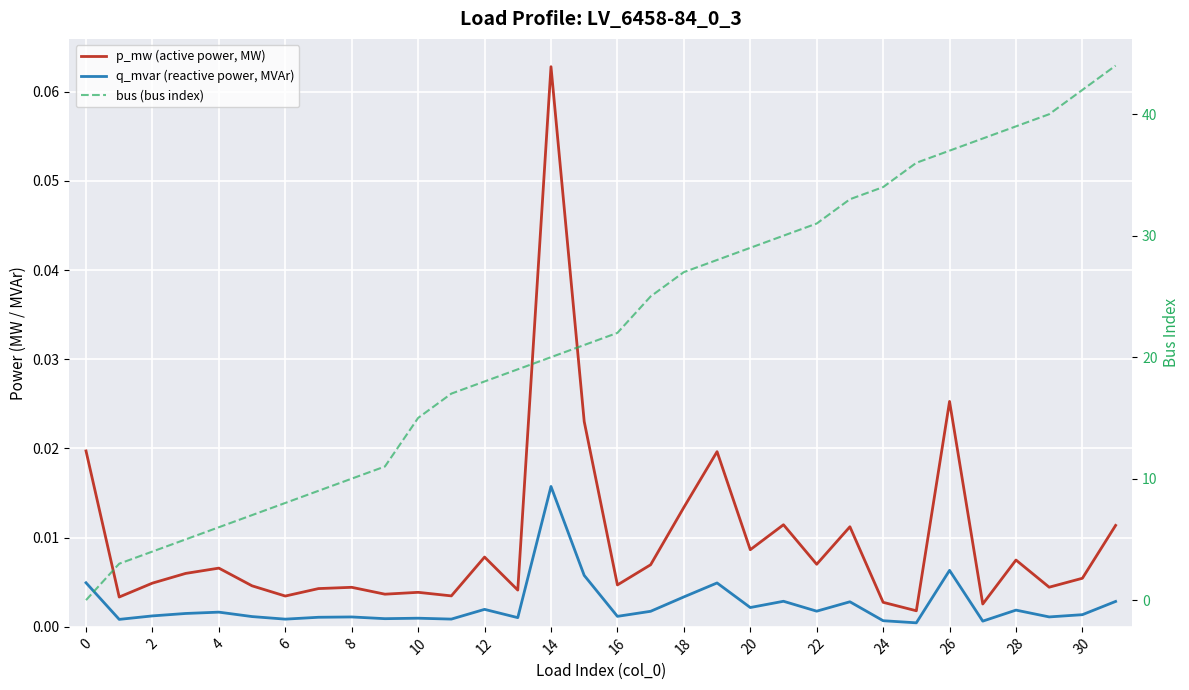

What is the total value across all series at 25?

36.0